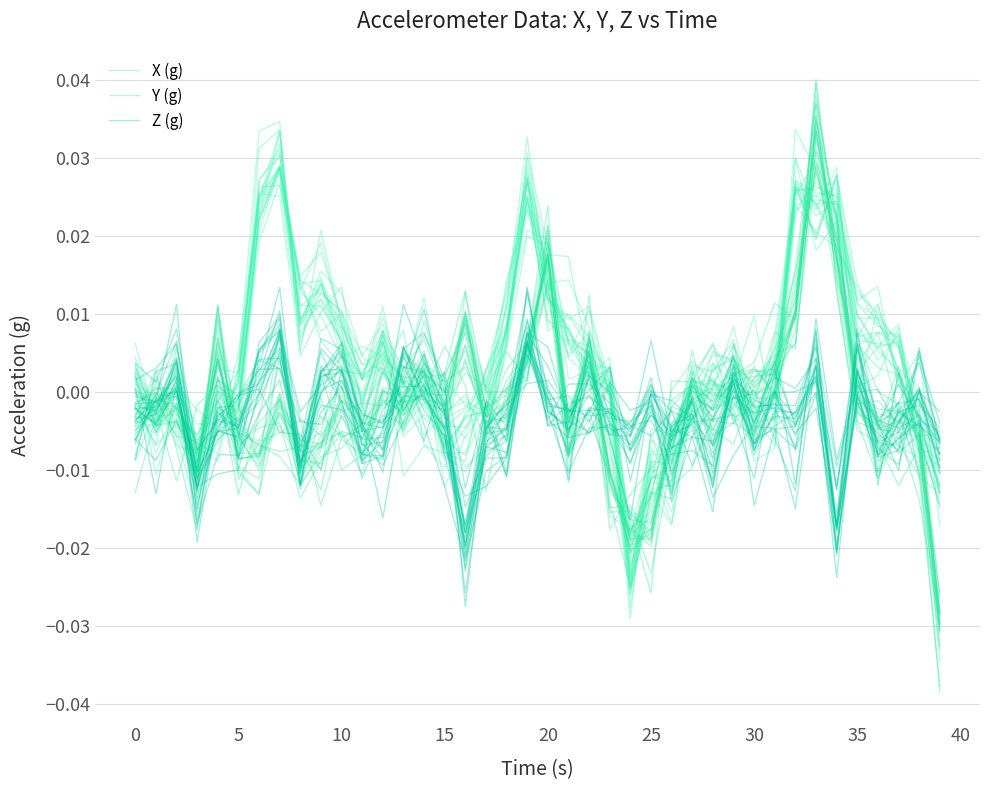

At how many categories does at least one series exceed 0?

31